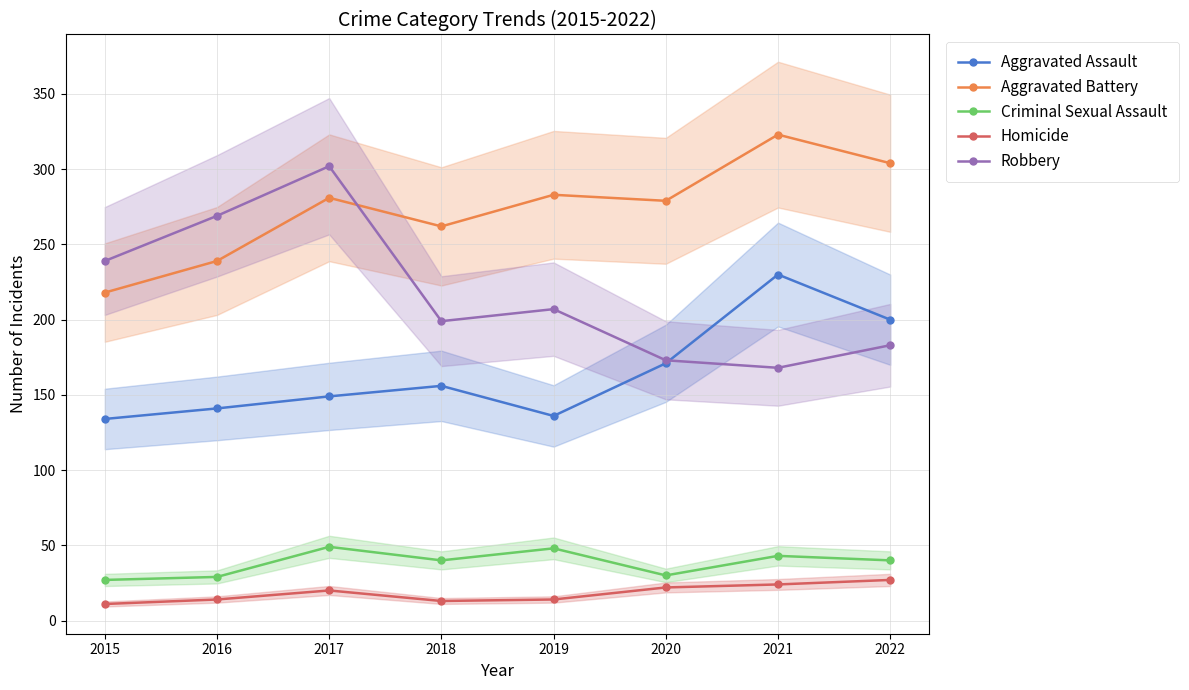

Does the chart display data point markers on the line(s)?

Yes